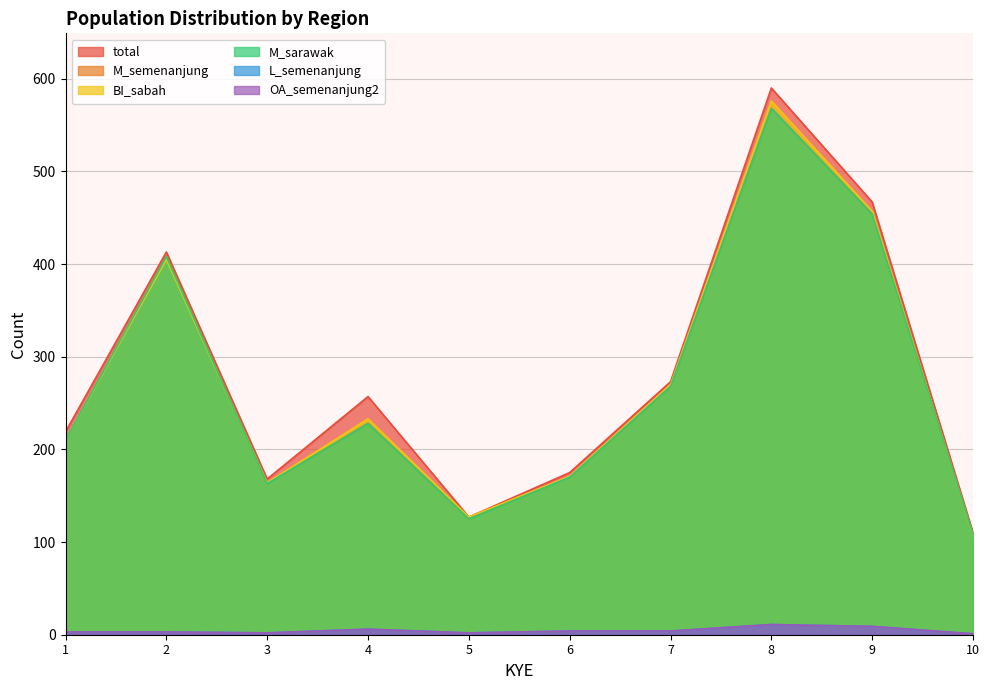

True or false: OA_semenanjung2 and M_semenanjung intersect in this chart.

False